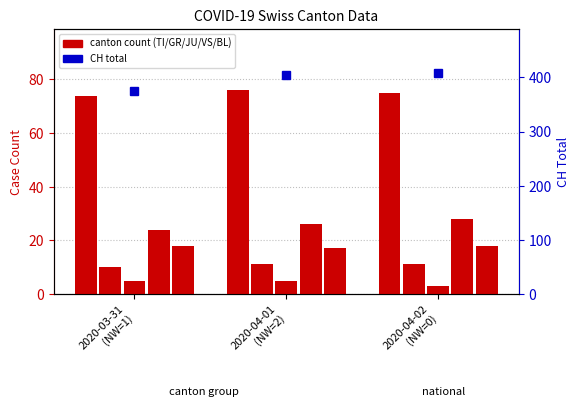

What position from the left is 2020-03-31
(NW=1)?

1